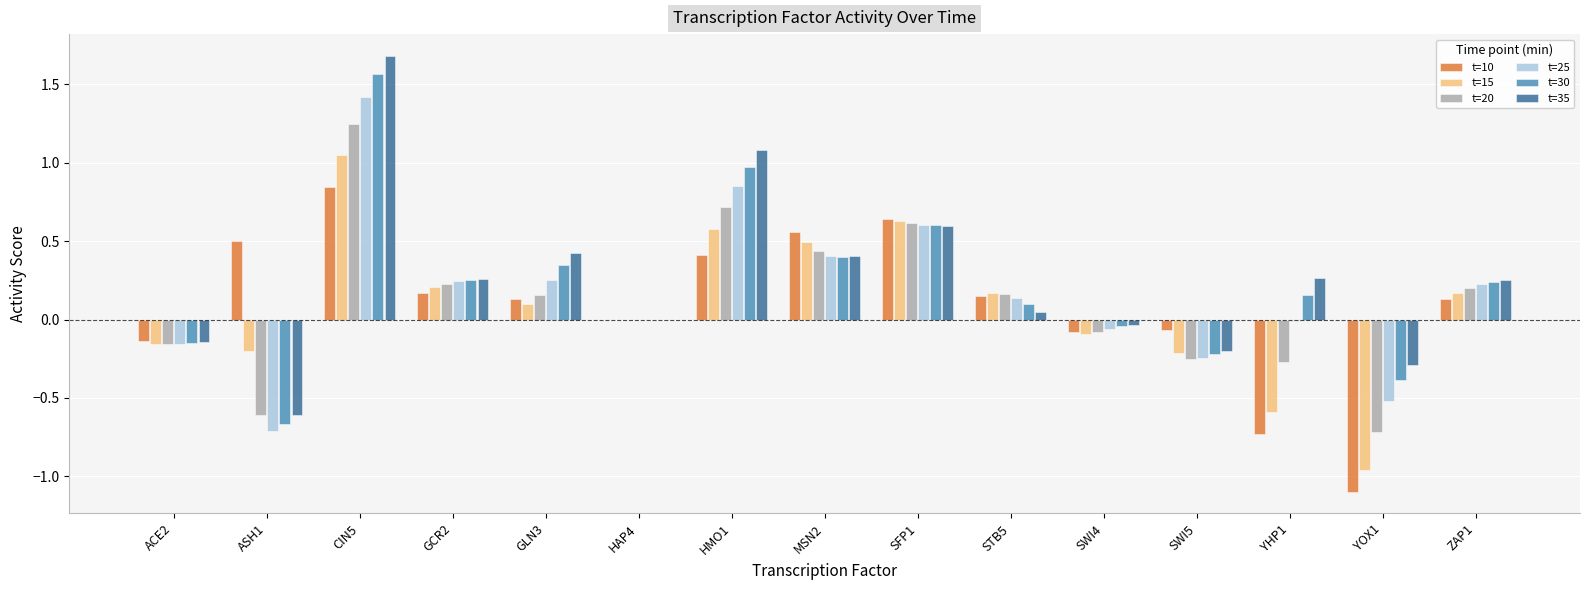

Between ASH1 and YOX1, which series saw the biggest shift?

t=10